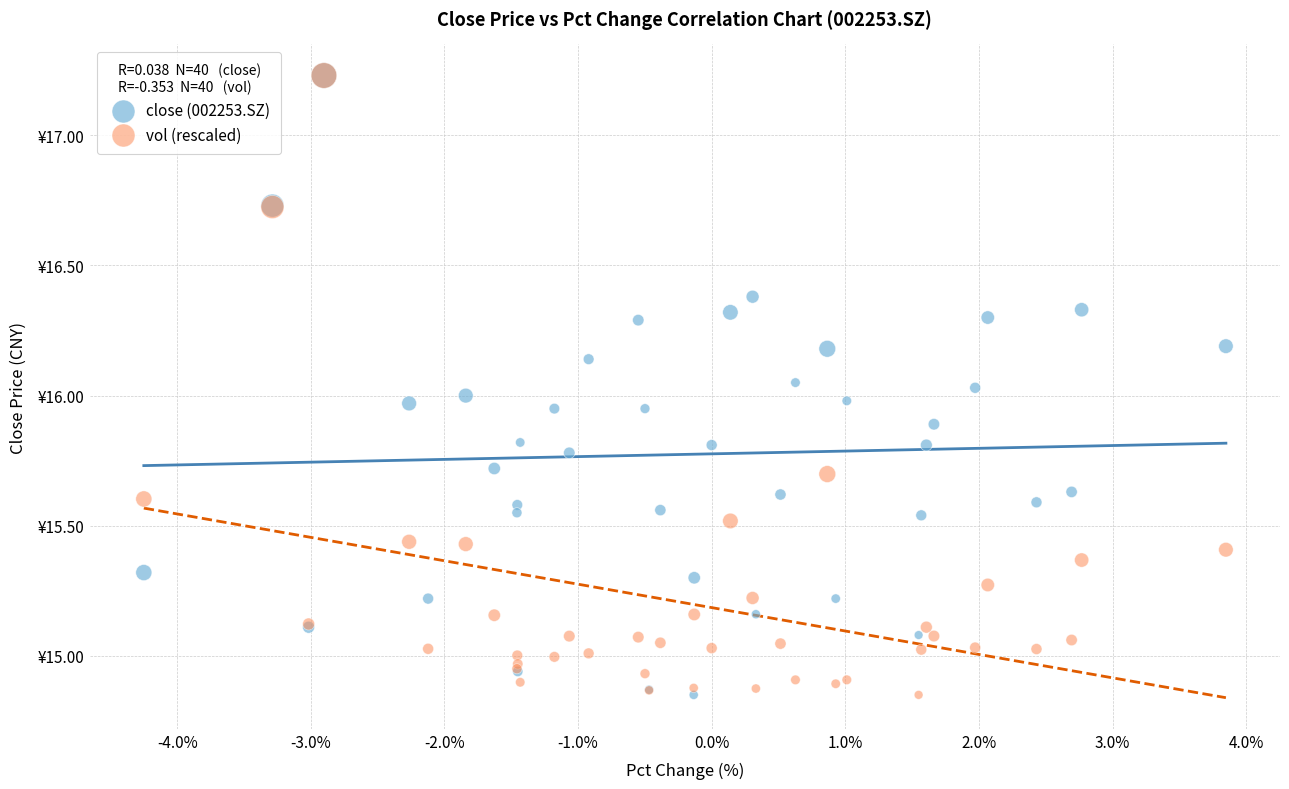

What are all the series names shown in the legend?

close (002253.SZ), vol (rescaled)